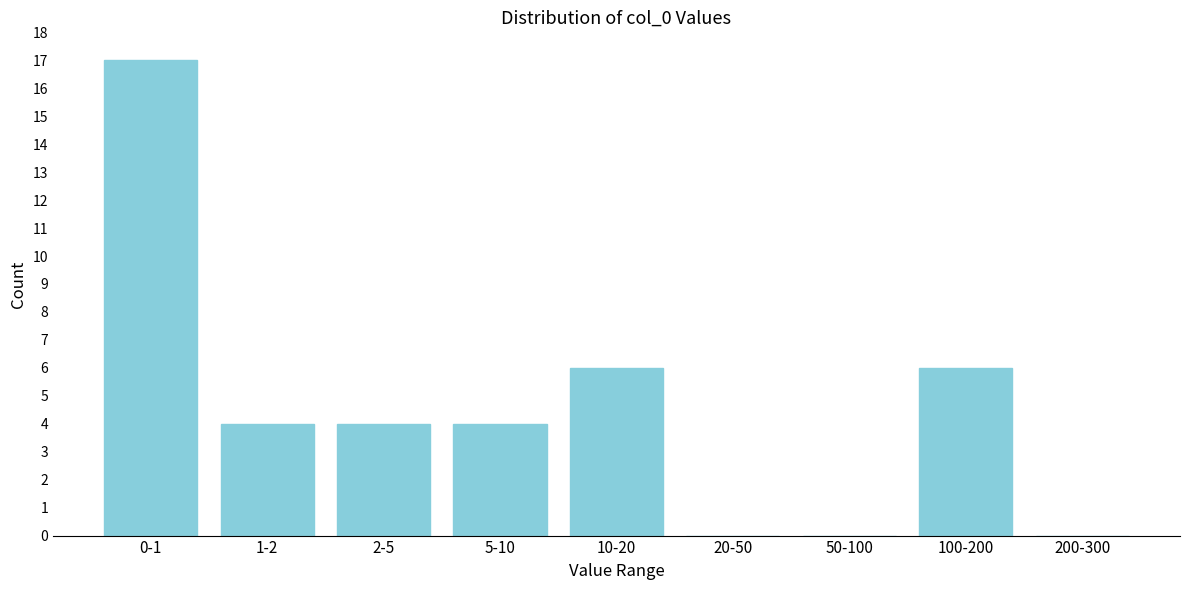

Reading left to right, what are all the values shown in this chart?

0-1=17	1-2=4	2-5=4	5-10=4	10-20=6	20-50=0	50-100=0	100-200=6	200-300=0